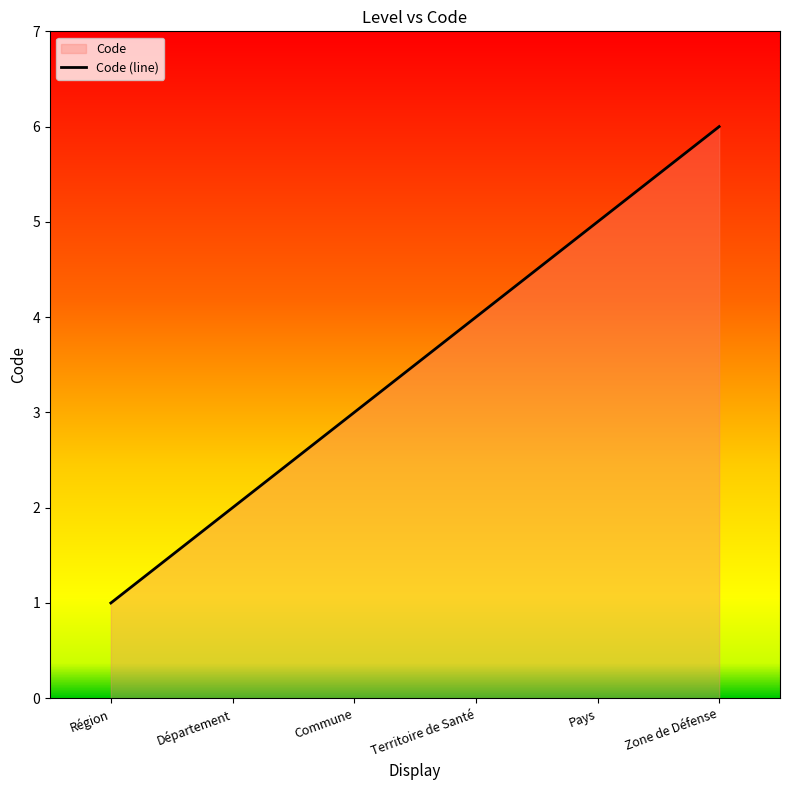

What is the maximum value shown in the chart?

6